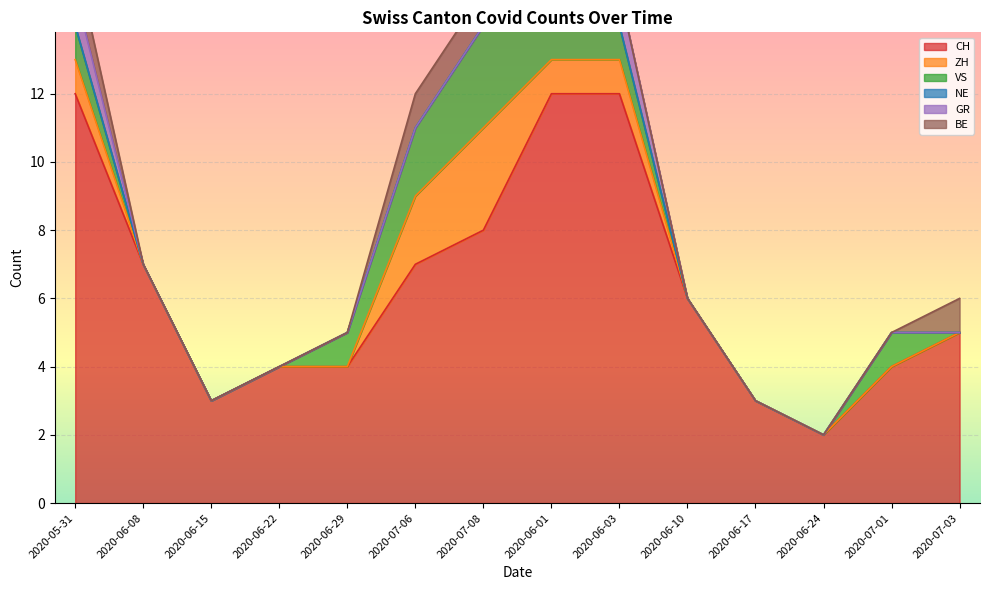

True or false: GR has a value of 0 at 2020-07-08.

False